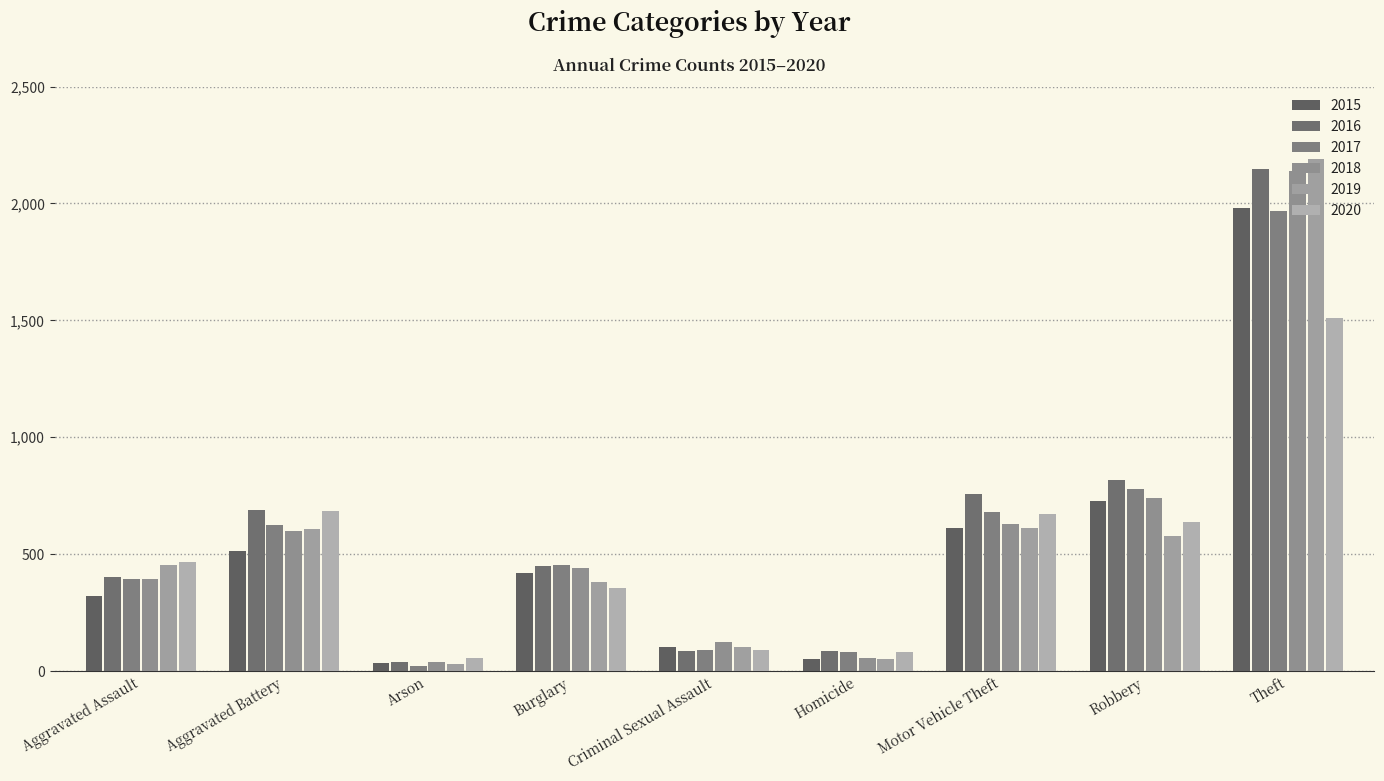

Does the chart contain stacked bars?

No